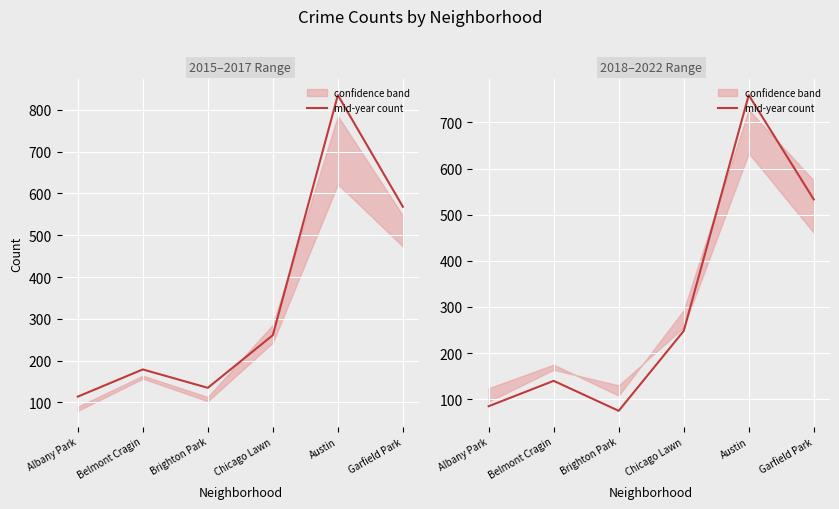

What is the difference between the values at Belmont Cragin and Garfield Park?

393